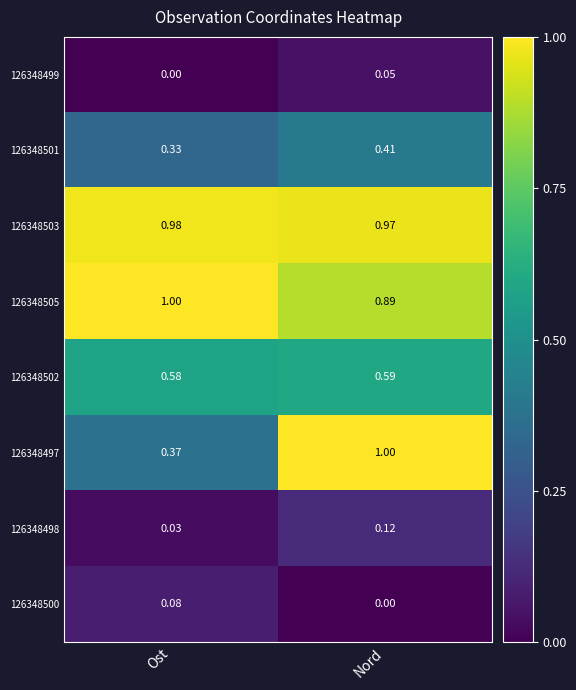

At which category is the sum across all series the highest?

Nord